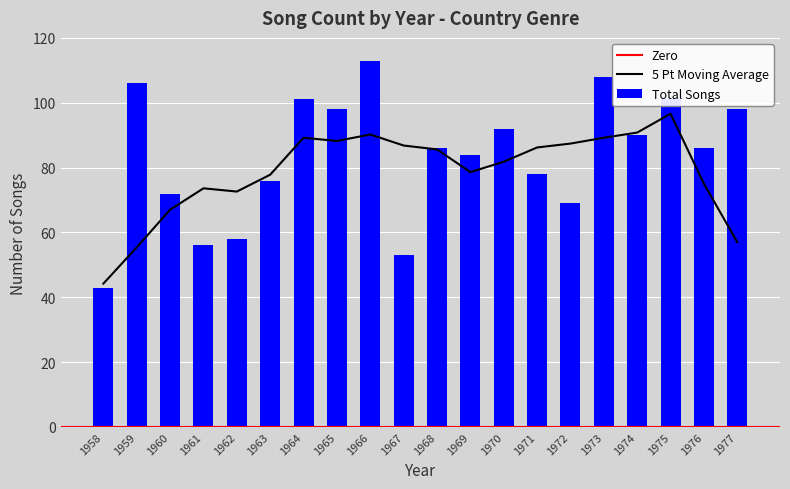

Where does the data first go above 86?

1959